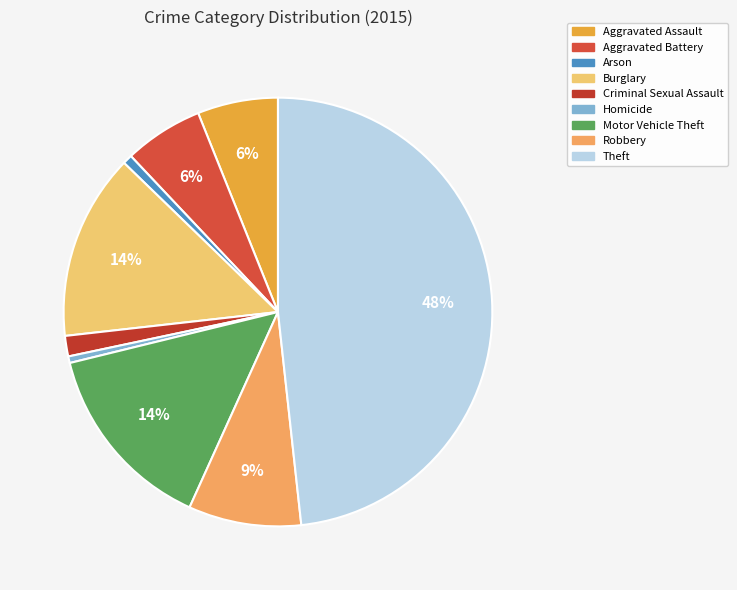

To the nearest percent, what is the difference between the largest and smallest slice percentages?

48%